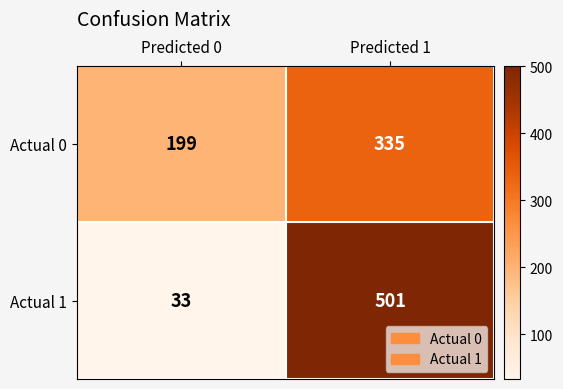

What is the spread (max minus min) of values at Predicted 1?

166